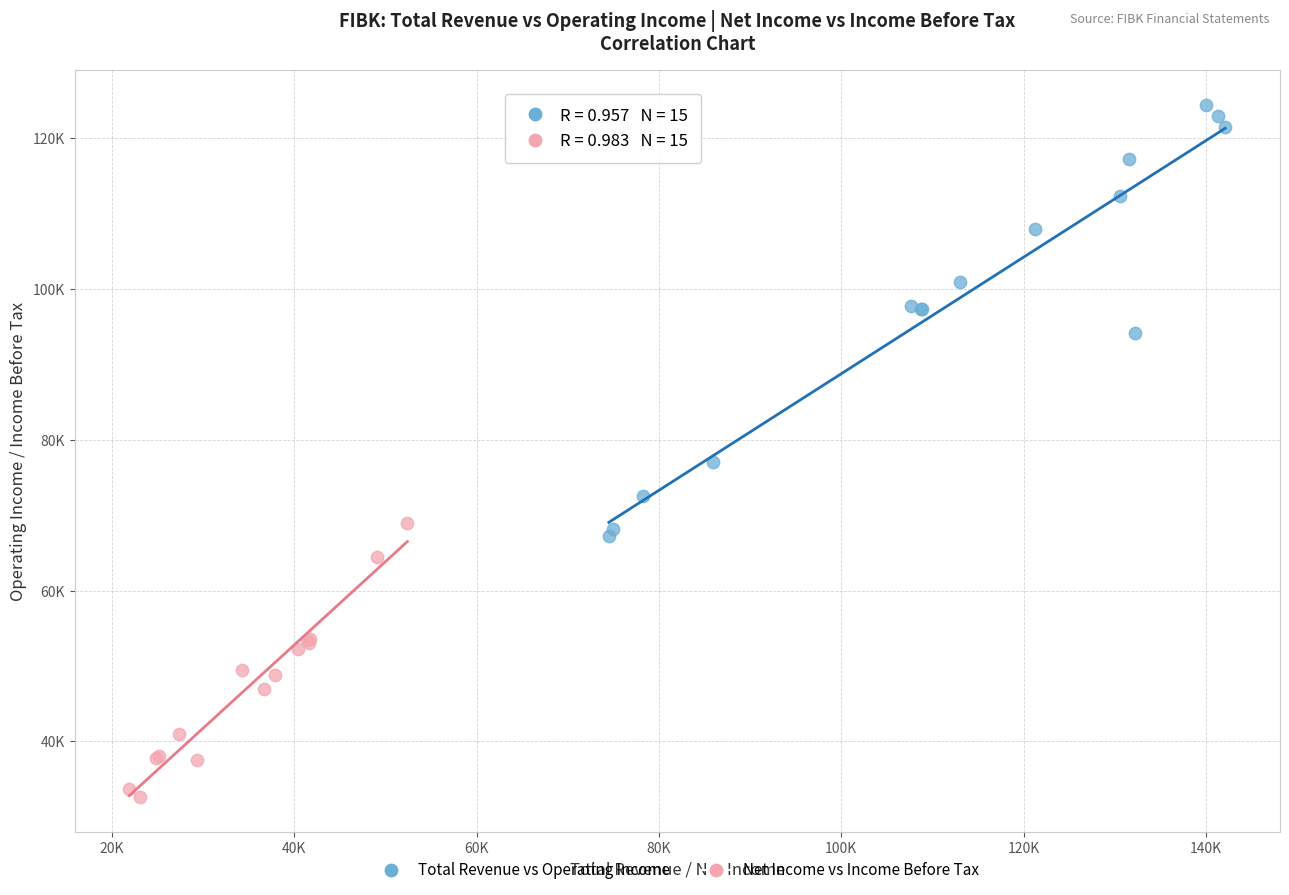

What are all the series names shown in the legend?

Total Revenue vs Operating Income, Net Income vs Income Before Tax